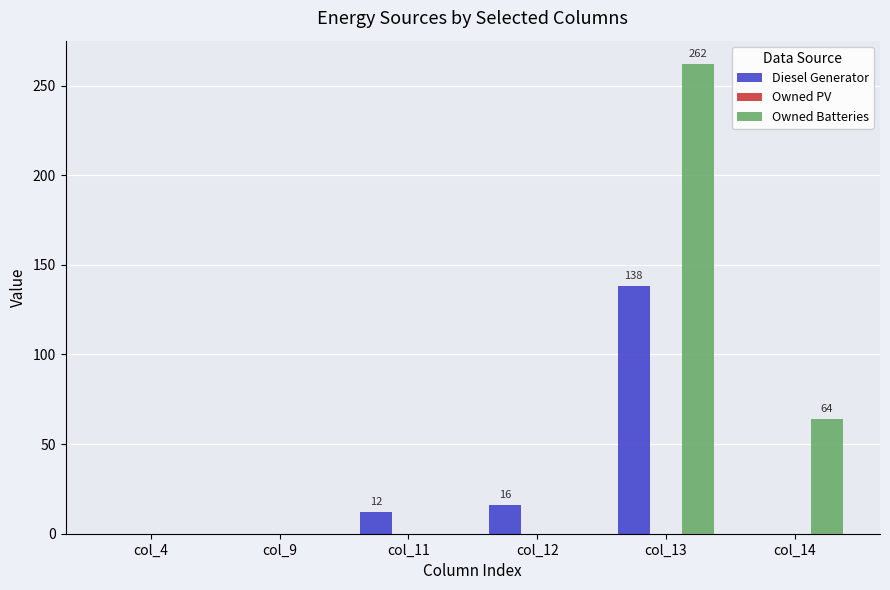

The value of Diesel Generator at col_14 is 0. True or false?

True